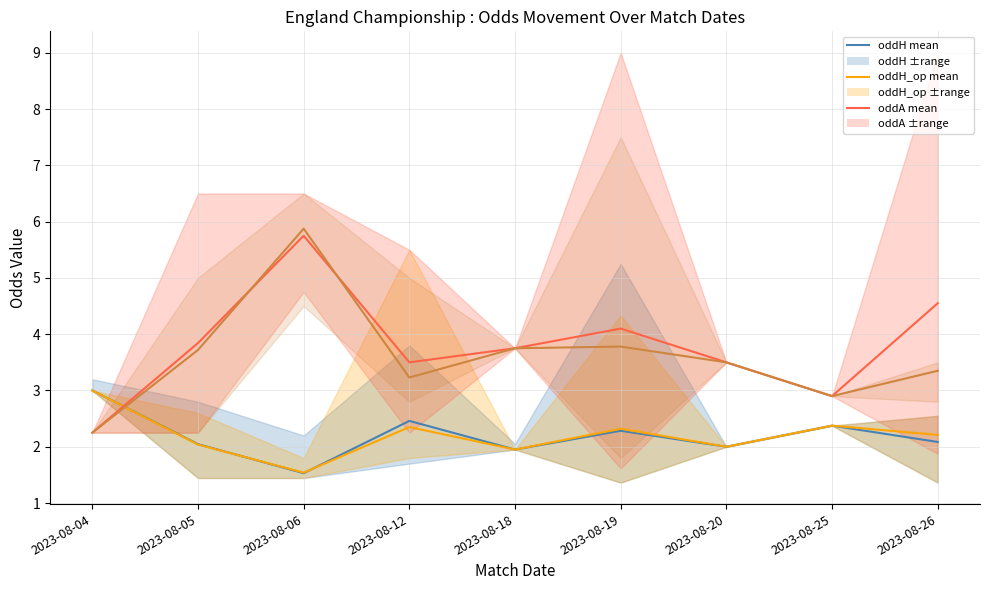

What is the value of the oddA mean point at the 2nd from the left?

3.8